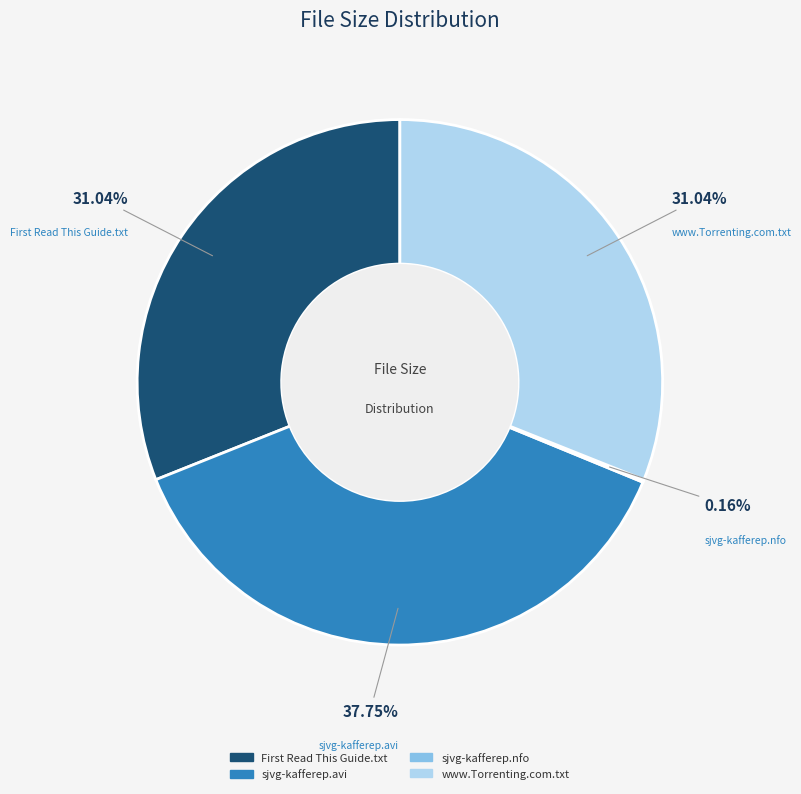

Which slice is the largest?

sjvg-kafferep.avi